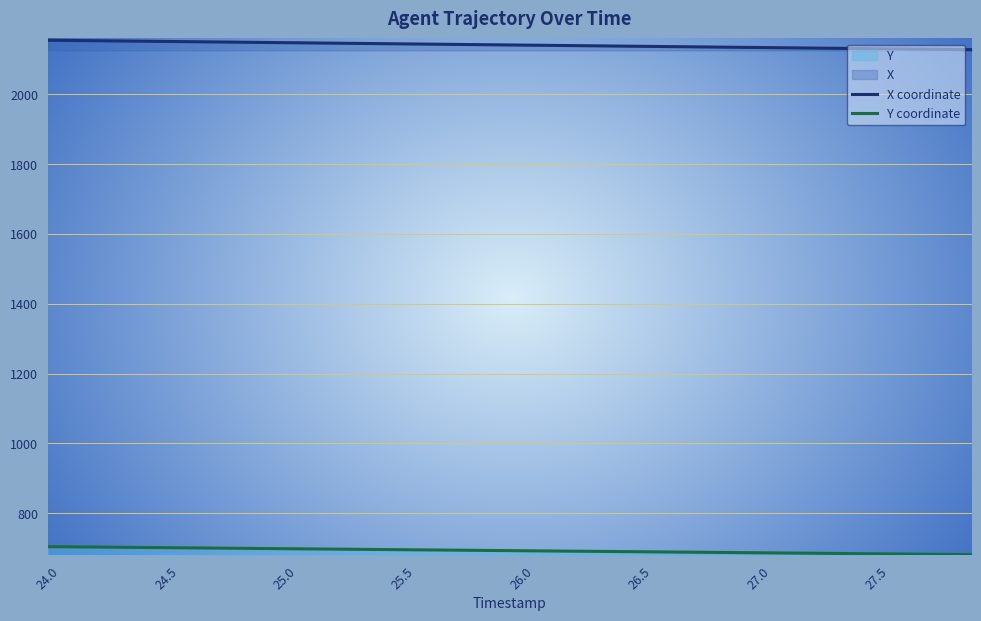

What is the value of the Y coordinate point at the 9th from the left?

699.6